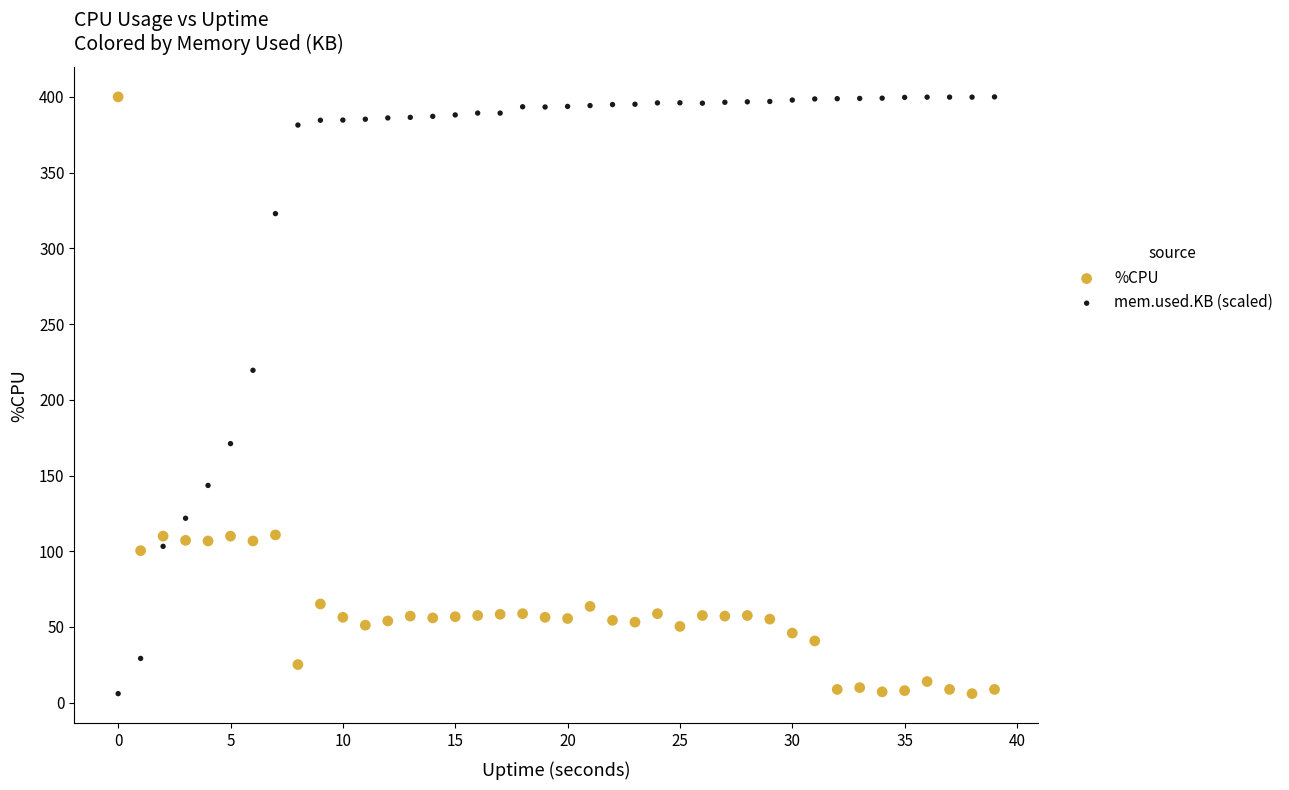

In the %CPU series, what Y value is closest to 203?

110.8